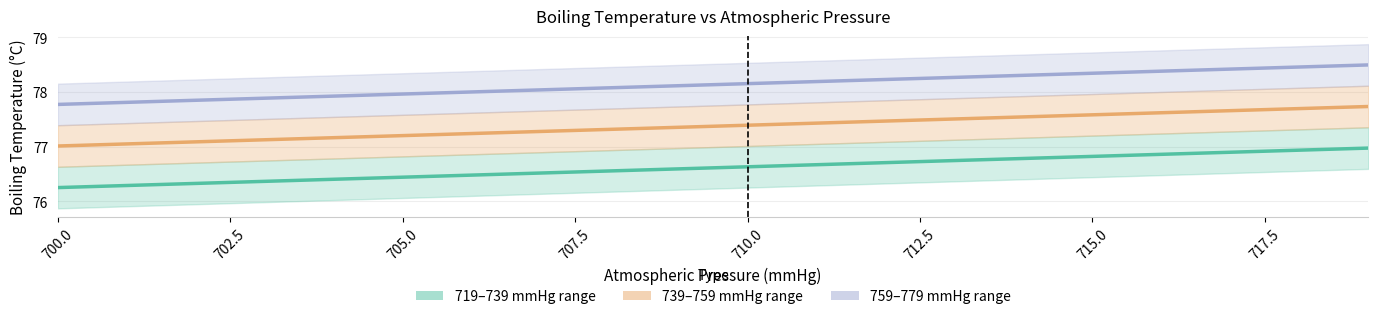

True or false: 719–739 mmHg range and 759–779 mmHg range intersect in this chart.

False